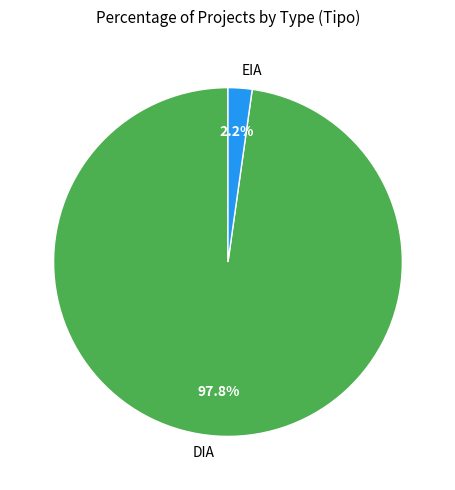

How much of the chart is everything except EIA?

97.8%